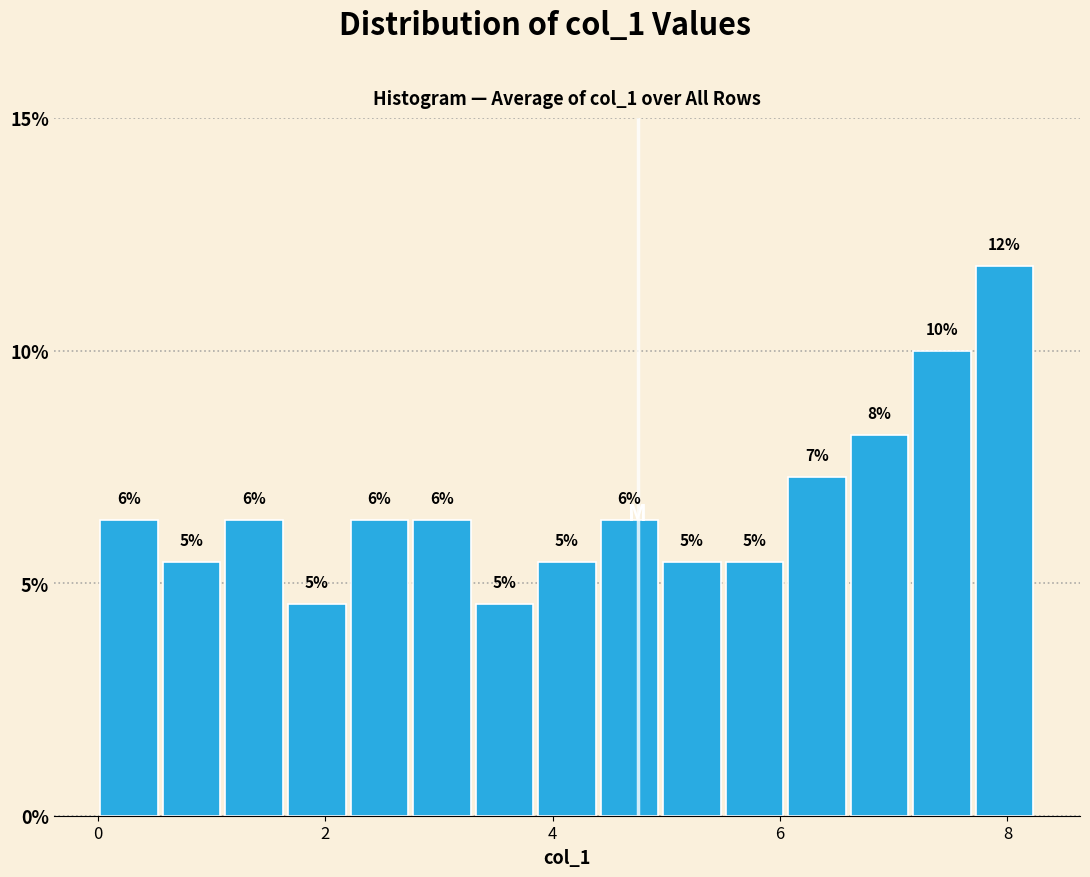

Read against the x-axis, roughly where is the centre of the tallest bar?

8.0